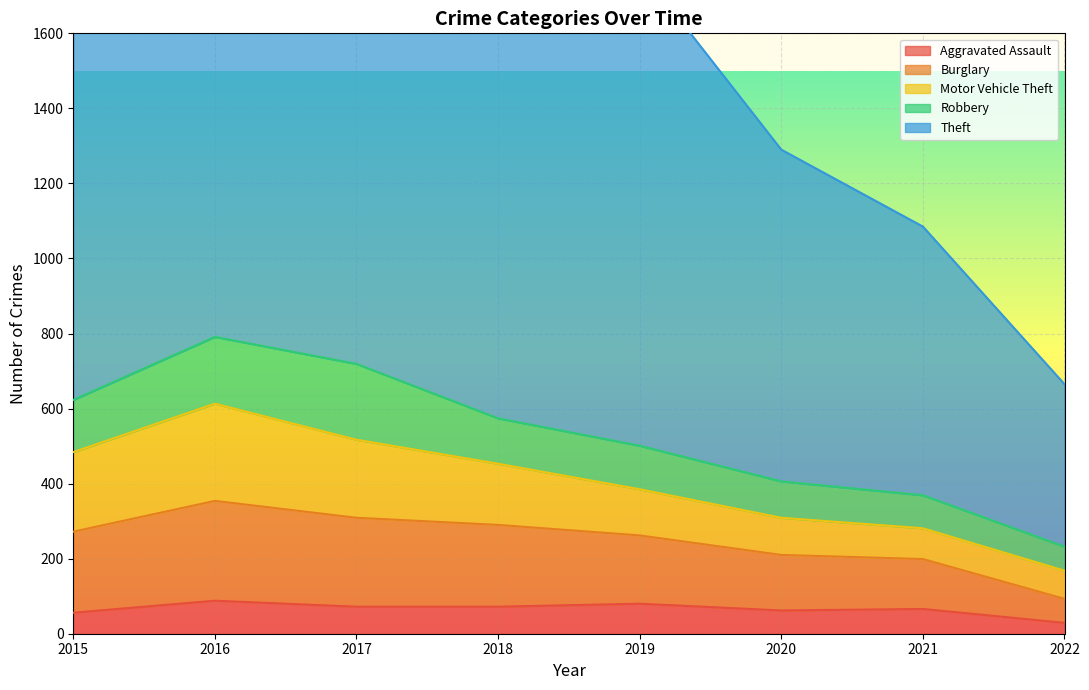

True or false: Robbery has a value of 50 at 2020.

False